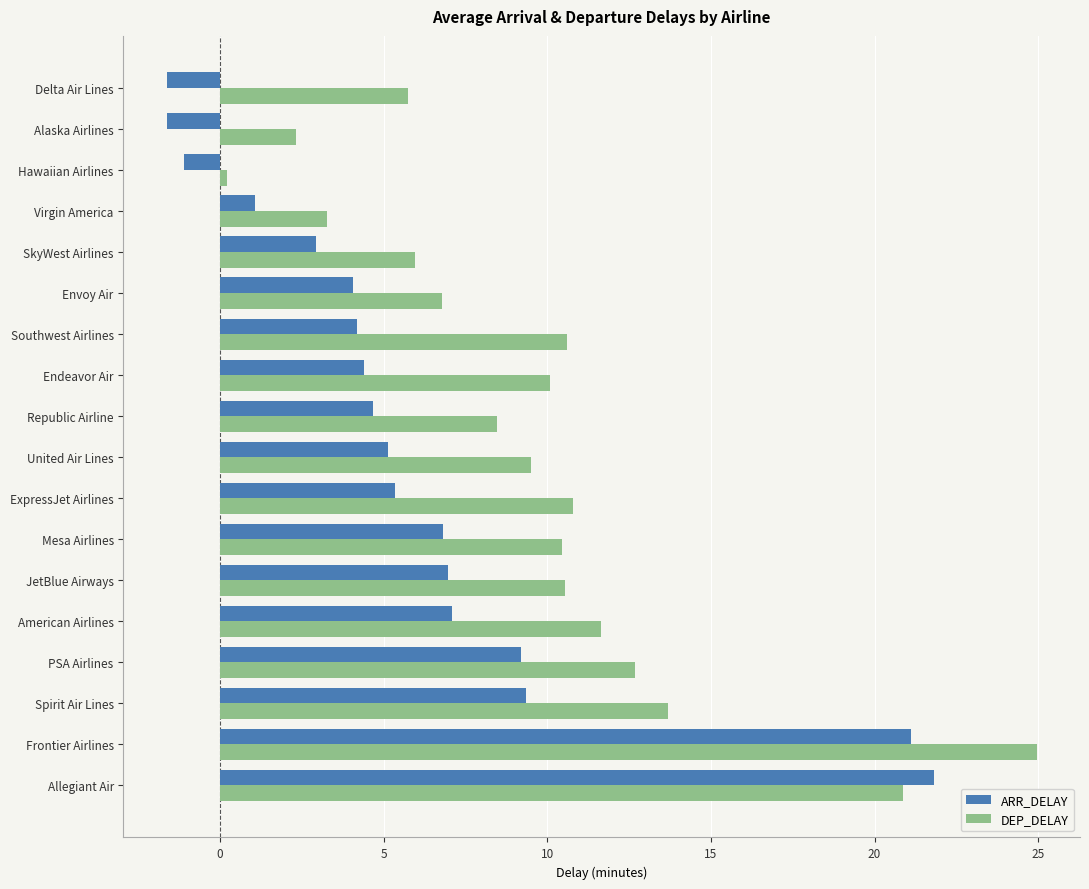

At which label is DEP_DELAY closest to 12?

American Airlines